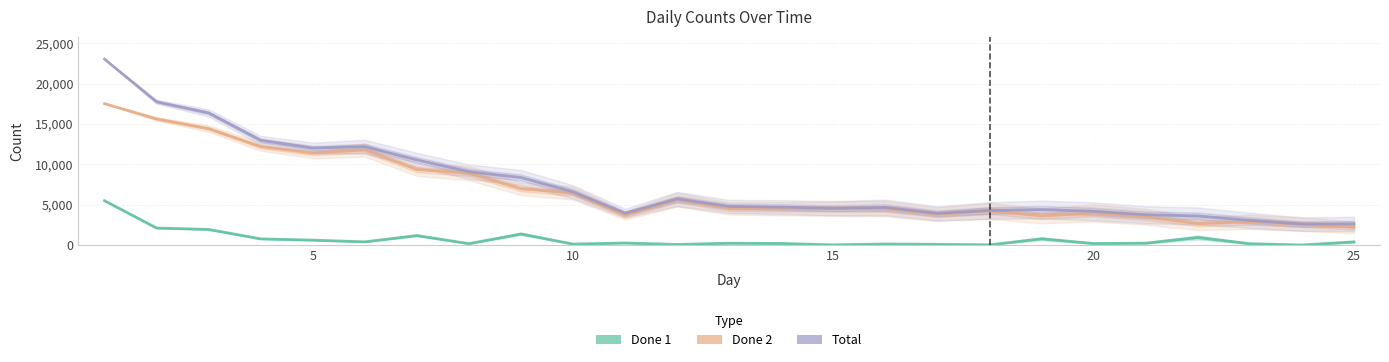

True or false: Total and Done 1 cross at least once.

False